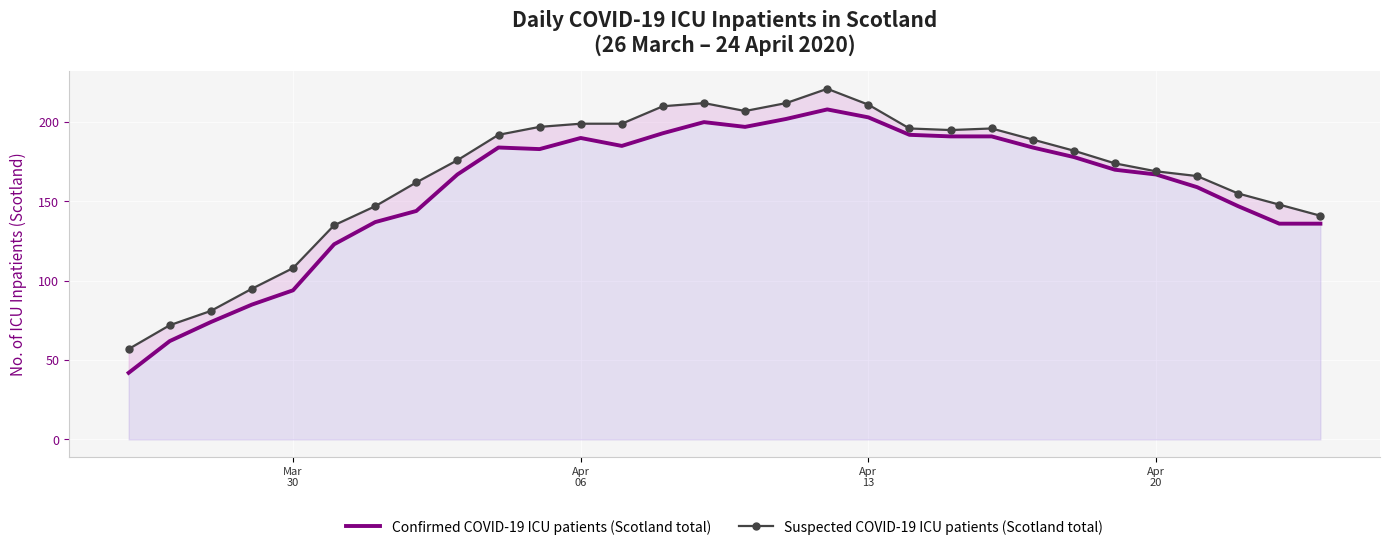

Which series has the largest range (max minus min)?

Confirmed COVID-19 ICU patients (Scotland total)